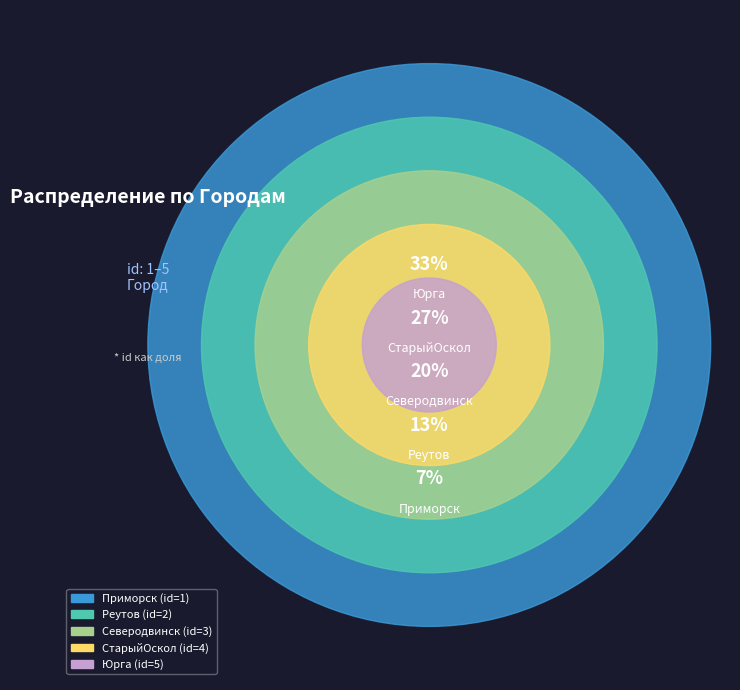

To the nearest percent, what is the average slice percentage?

20%